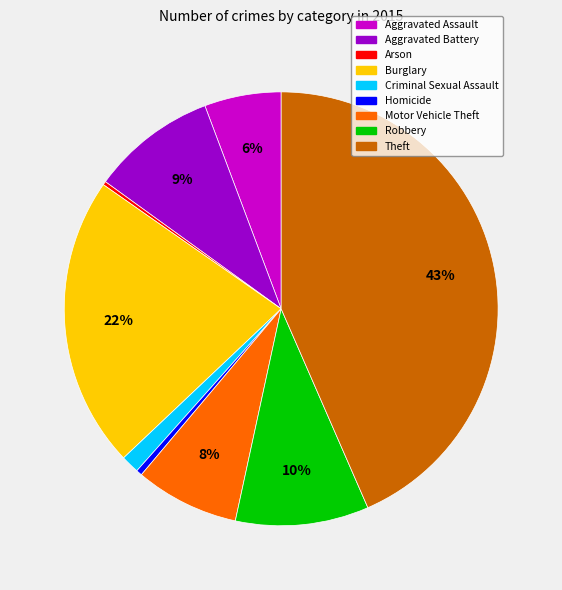

What is the ratio of the value at Robbery to the value at Homicide?

22.5